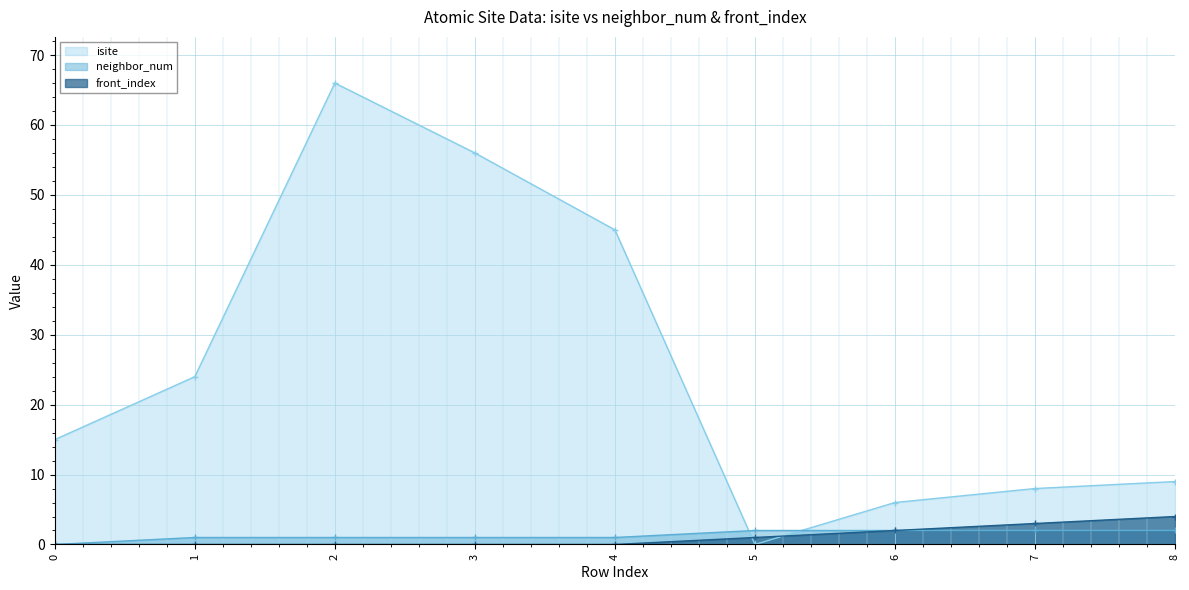

Reading left to right, transcribe all the data shown in this chart.

isite: 15	24	66	56	45	0	6	8	9
neighbor_num: 0	1	1	1	1	2	2	2	2
front_index: 0	0	0	0	0	1	2	3	4